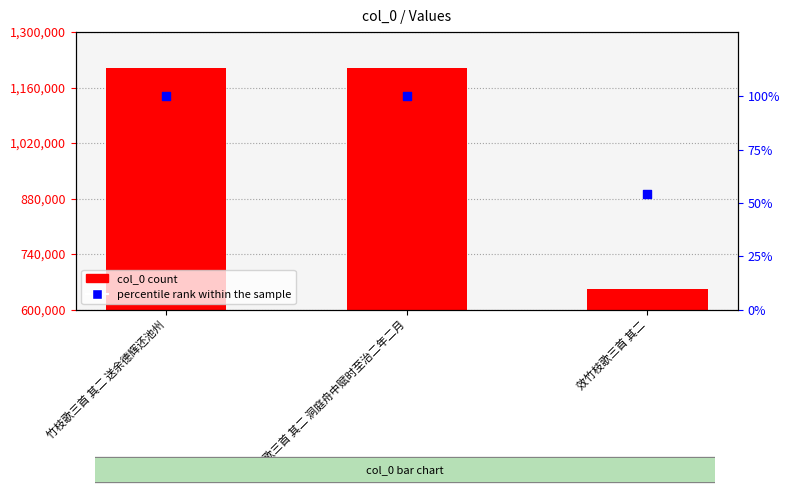

What are all the series names shown in the legend?

col_0 count, percentile rank within the sample